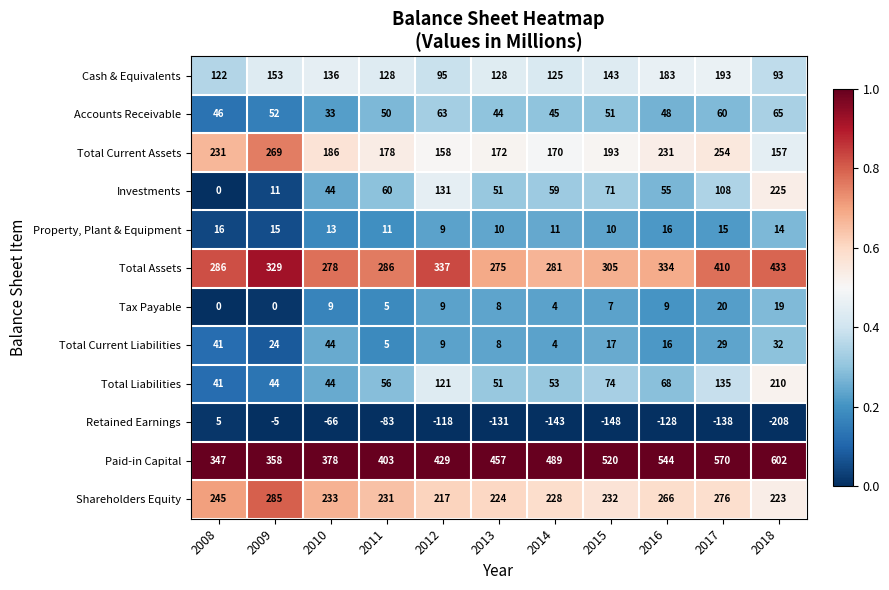

The value of Shareholders Equity at 2011 is 231. True or false?

True